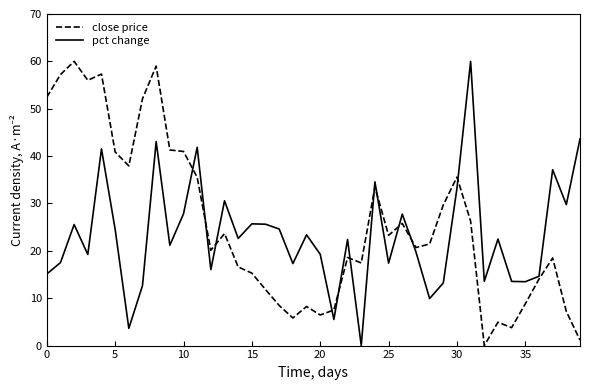

Does the chart display data point markers on the line(s)?

No